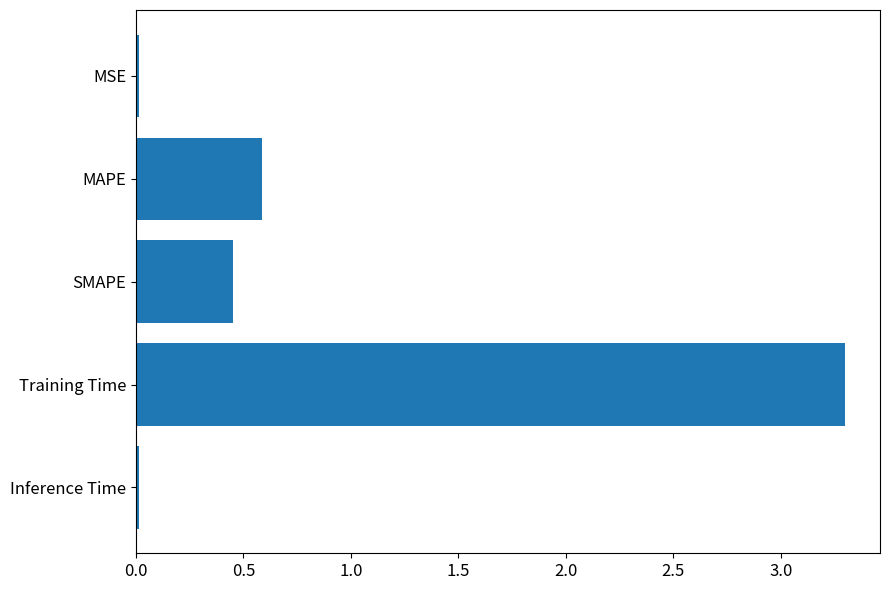

The value at SMAPE is 0.2. True or false?

False